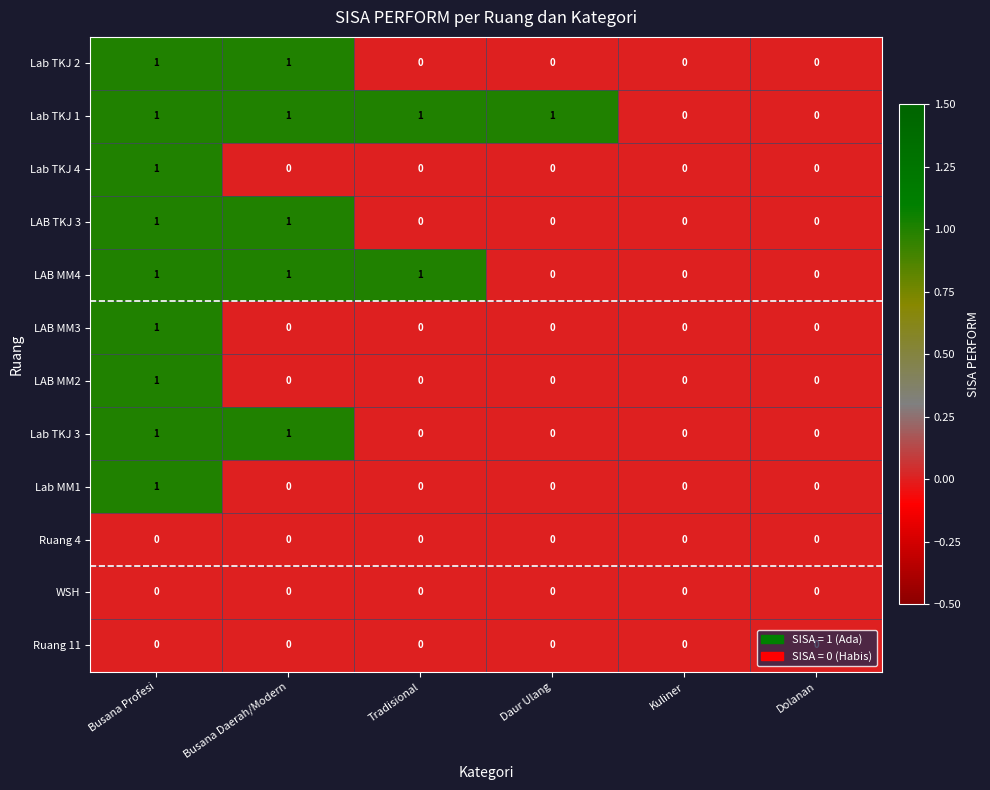

At which label does Lab TKJ 4 reach its peak?

Busana Profesi